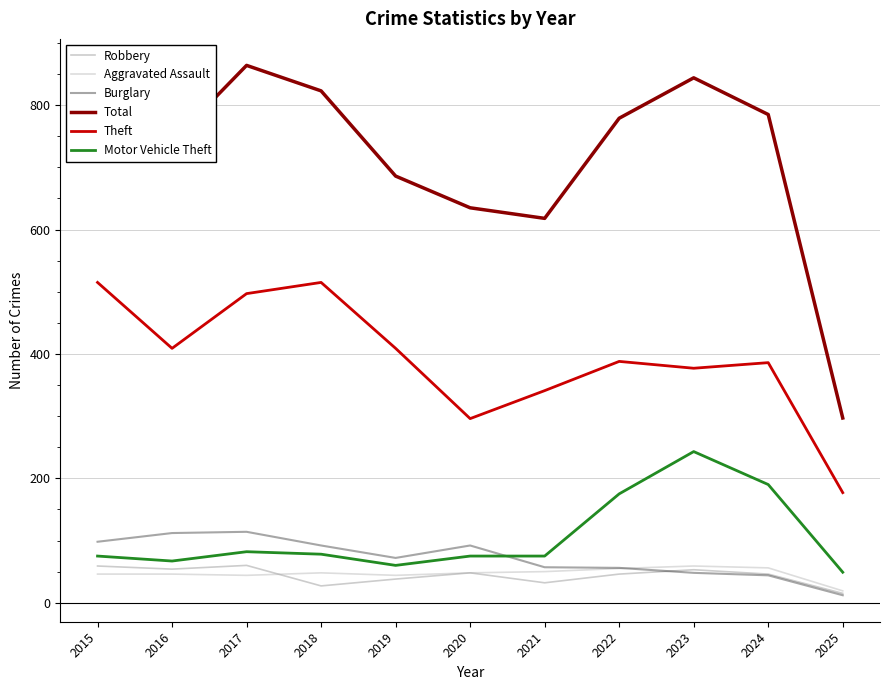

What is the difference between the Total values at 2023 and 2018?

21